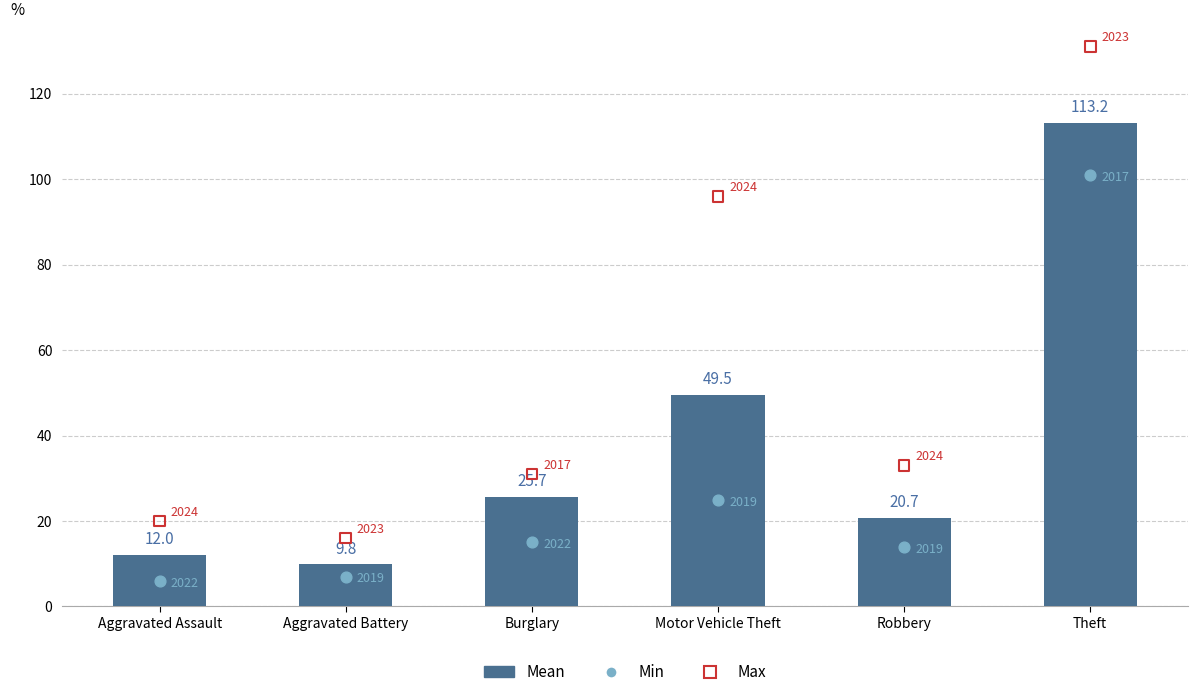

What is the change in value from Aggravated Battery to Robbery?

+10.8